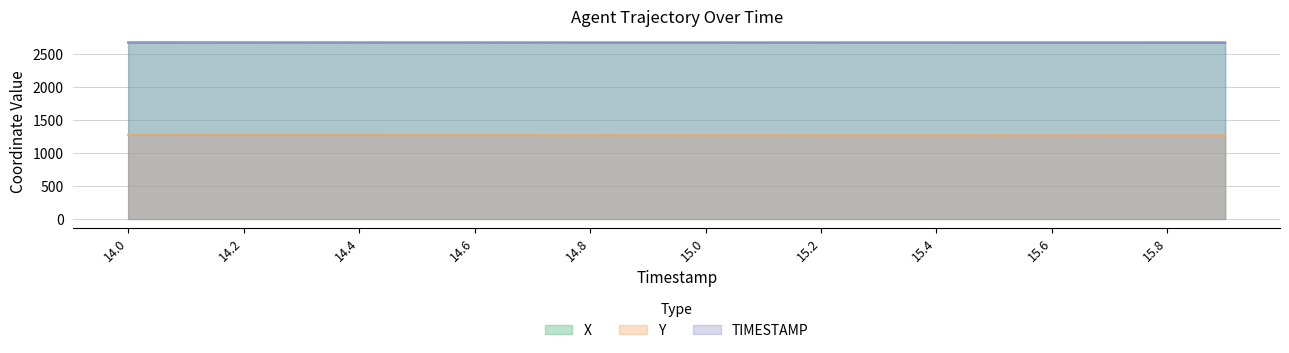

What is the difference between the second highest and minimum values in the X series?

6.2